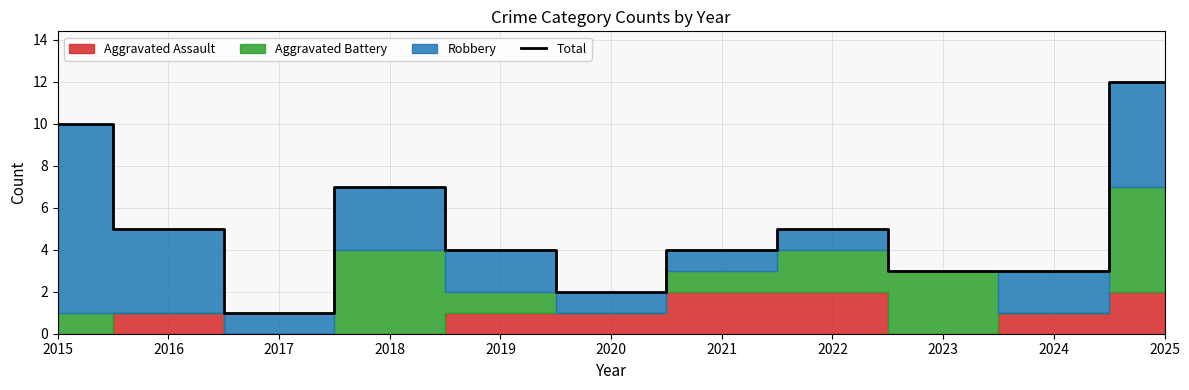

What is the value of the 2nd point from the left?

5